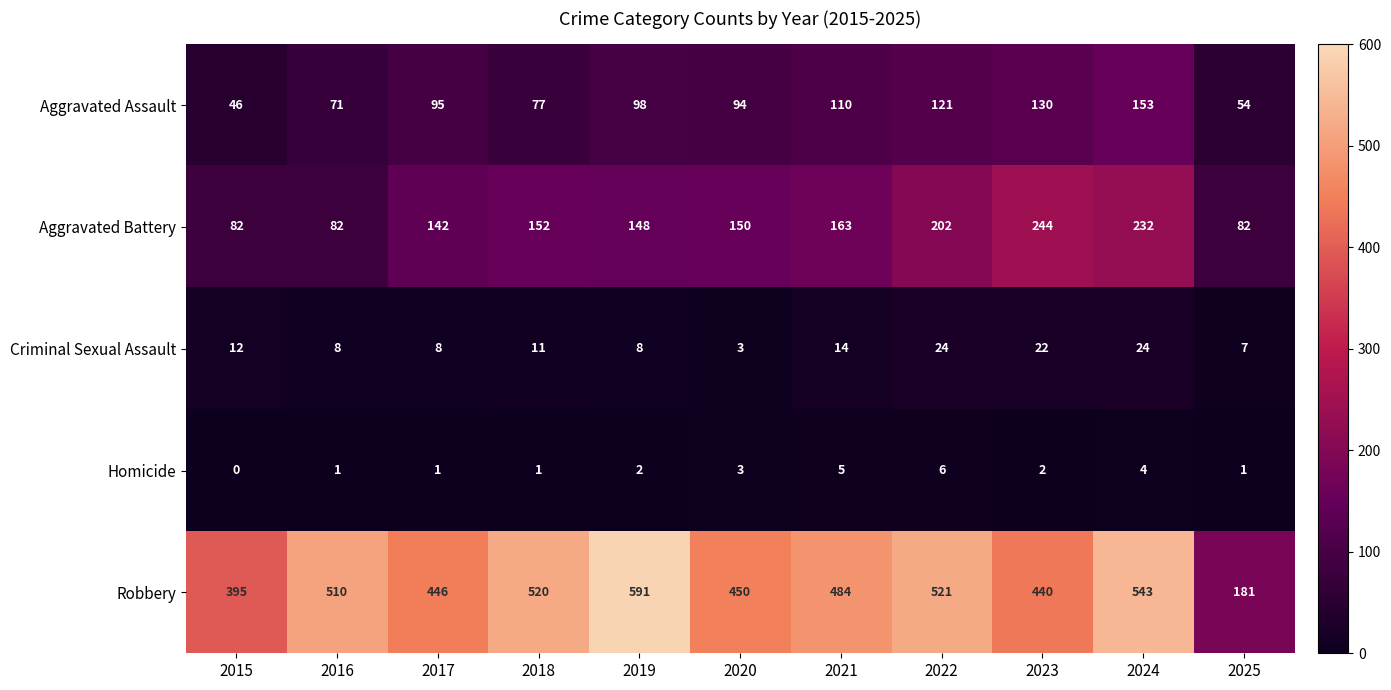

What is the highest value of the Aggravated Assault series?

153